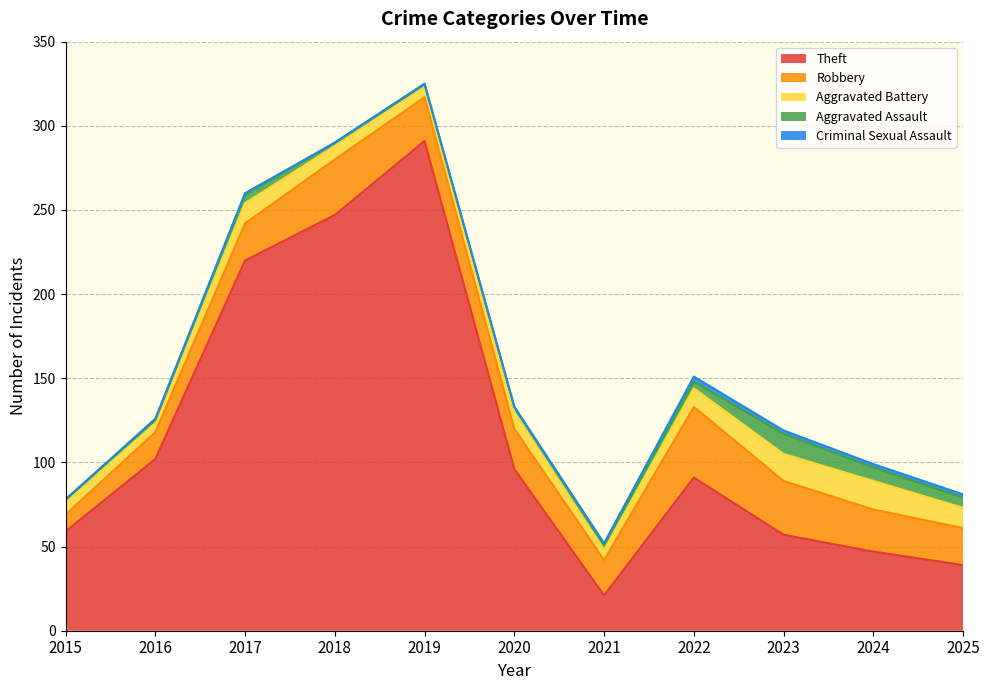

How many series are shown in this chart?

5